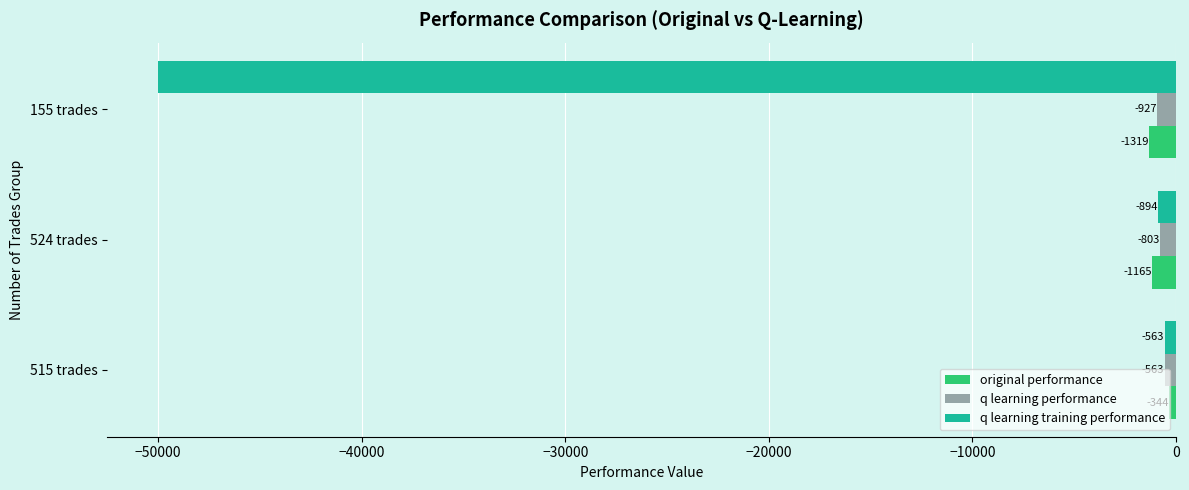

Is the value of original performance at 524 trades greater than the value of q learning performance at 515 trades?

No